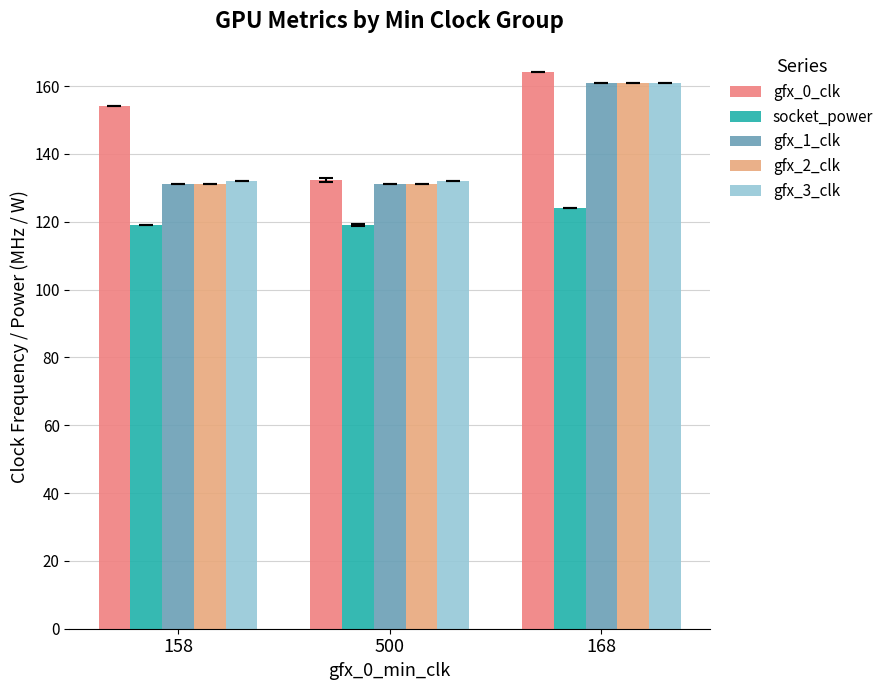

Reading left to right, extract all data points from this chart.

gfx_0_clk: 158=154.0	500=132.2	168=164.0
socket_power: 158=119.0	500=119.0	168=124.0
gfx_1_clk: 158=131.0	500=131.0	168=161.0
gfx_2_clk: 158=131.0	500=131.0	168=161.0
gfx_3_clk: 158=132.0	500=132.0	168=161.0